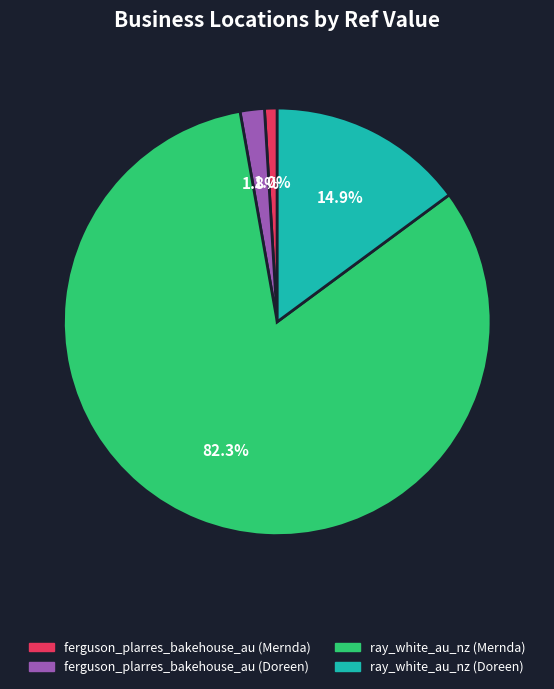

To the nearest percent, what portion does ray_white_au_nz (Mernda) represent?

82%